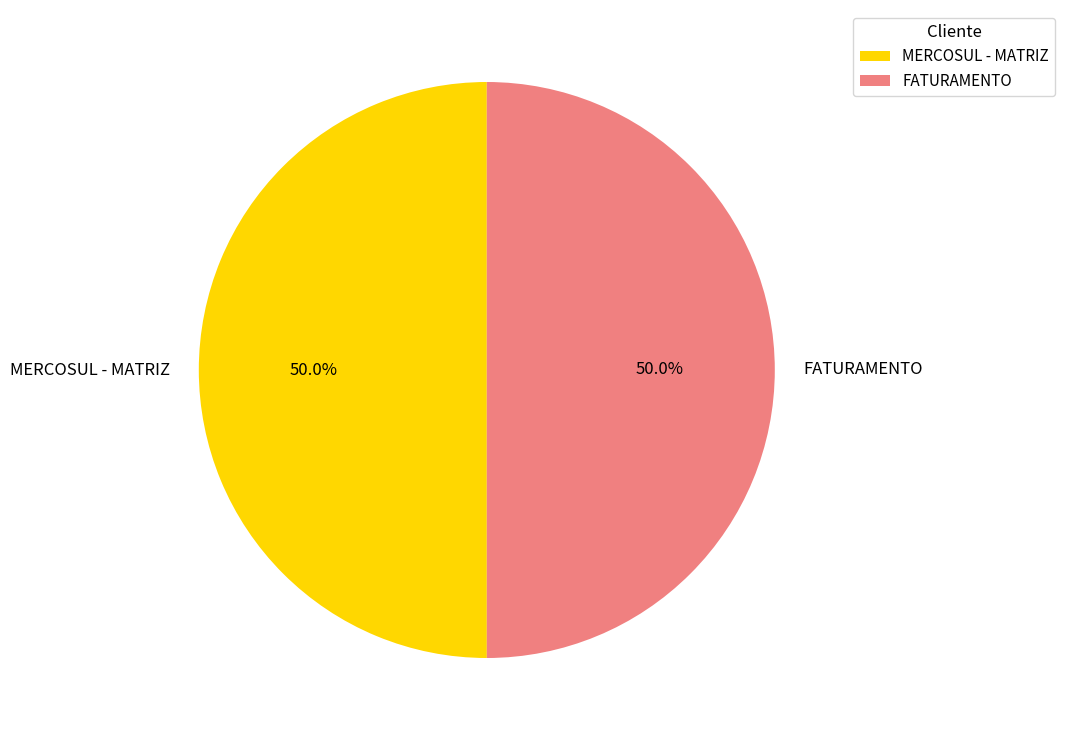

Combined, what portion of the pie is FATURAMENTO and MERCOSUL - MATRIZ?

100.0%